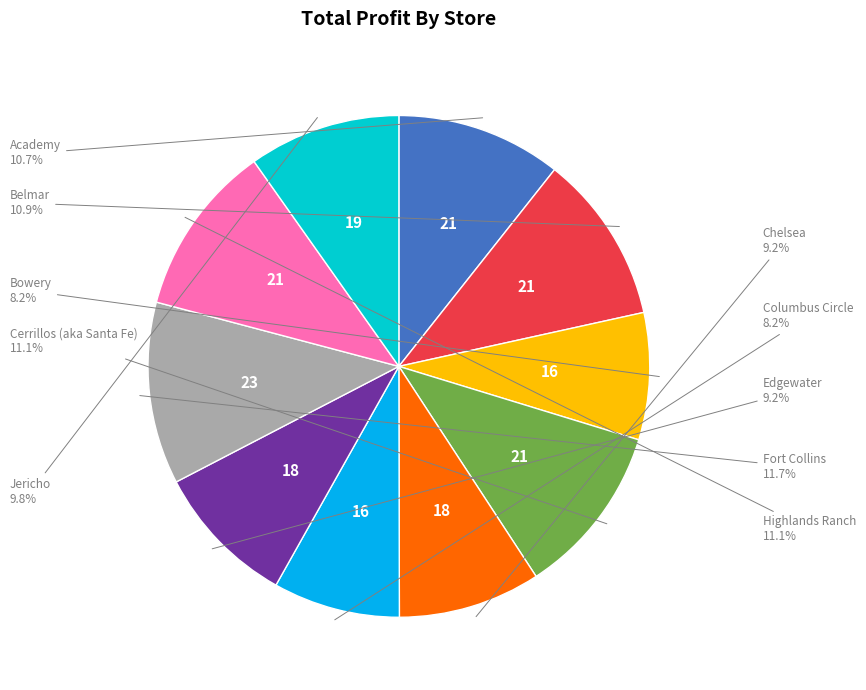

Is there any slice that represents more than half of the pie?

No